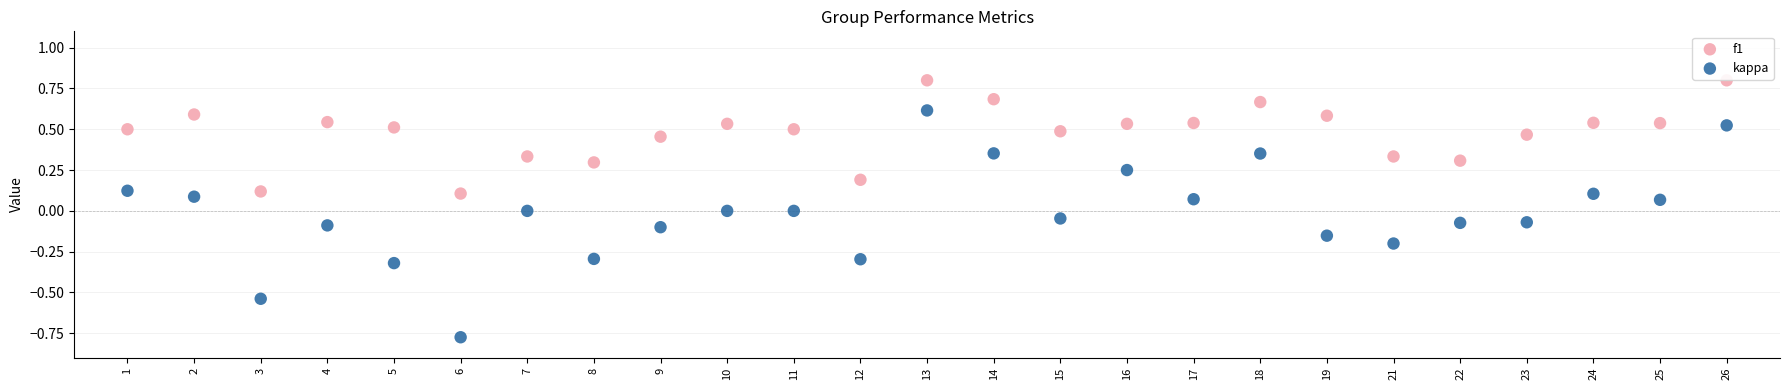

Which series reaches the minimum Y coordinate?

kappa